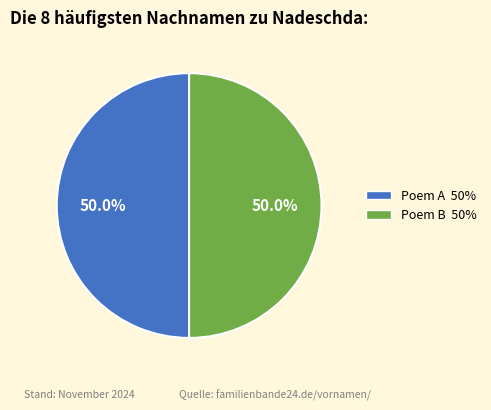

What percentage do Poem B 50% and Poem A 50% together represent?

100.0%